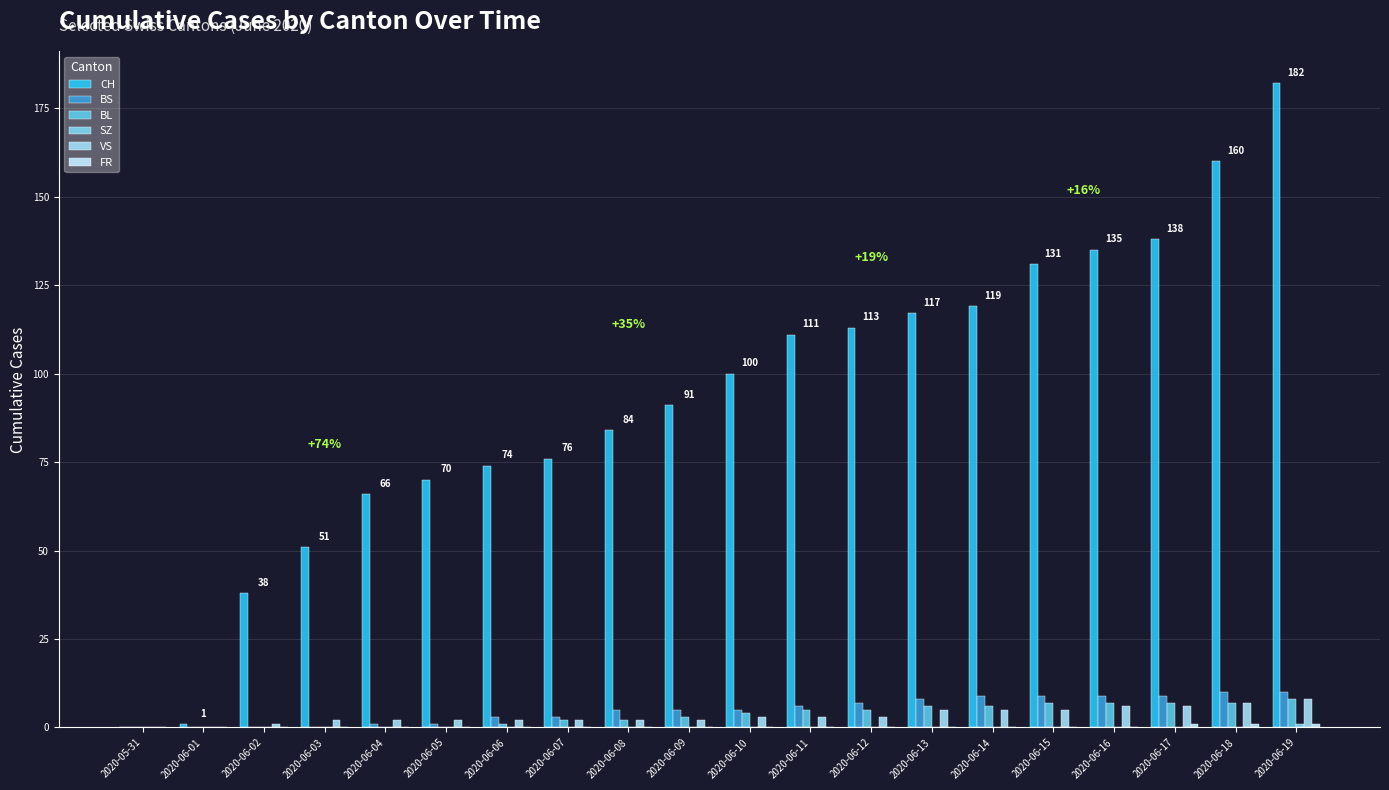

What is the total value across all series at 2020-06-02?

39